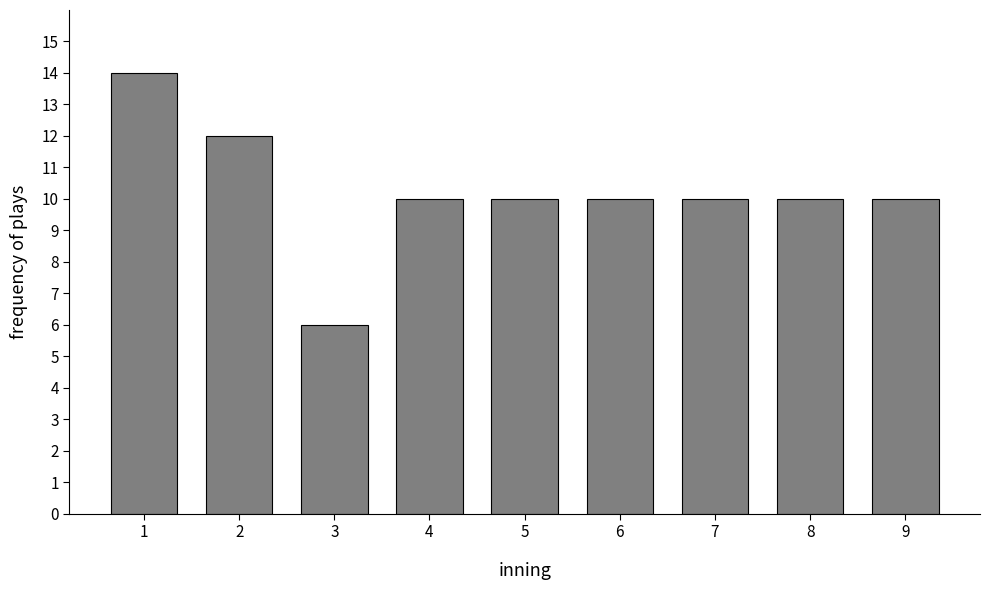

Reading left to right, extract all data points from this chart.

1=14	2=12	3=6	4=10	5=10	6=10	7=10	8=10	9=10